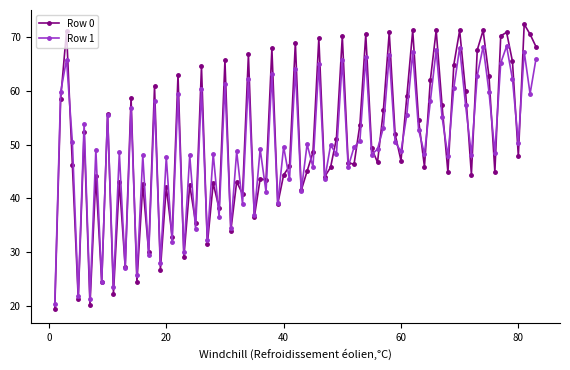

How many categories are shown in the chart?

83